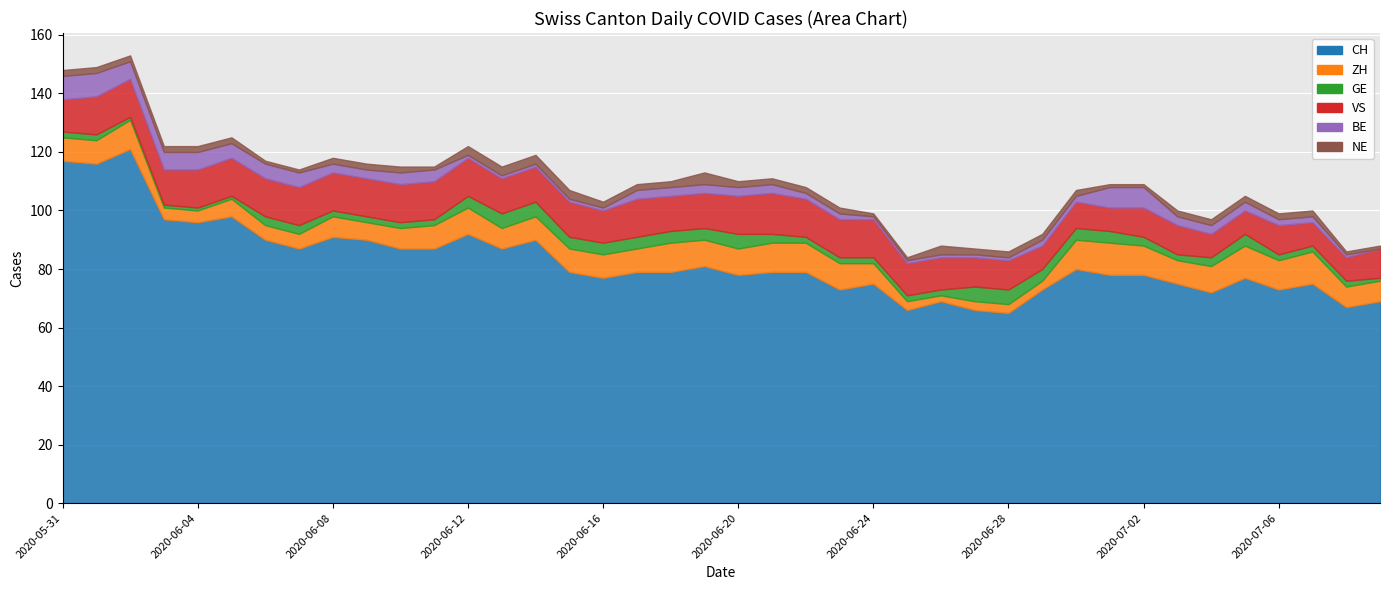

Read the NE value at 2020-06-16.

2